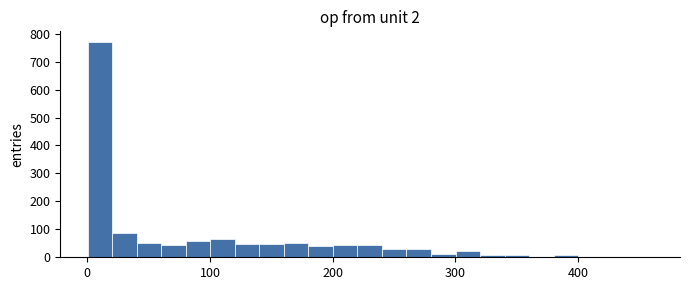

Around what value on the x-axis is the tallest bar? Give the approximate position of its centre, as read against the axis.

10